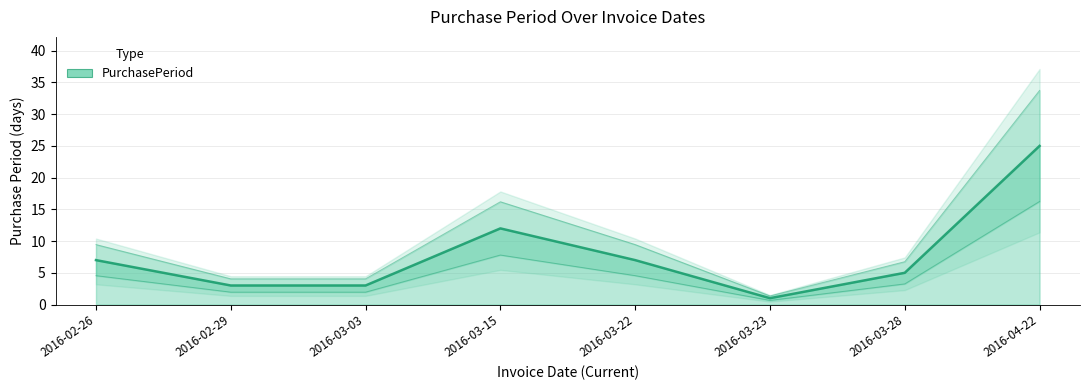

At which label does the data first exceed 7?

2016-03-15